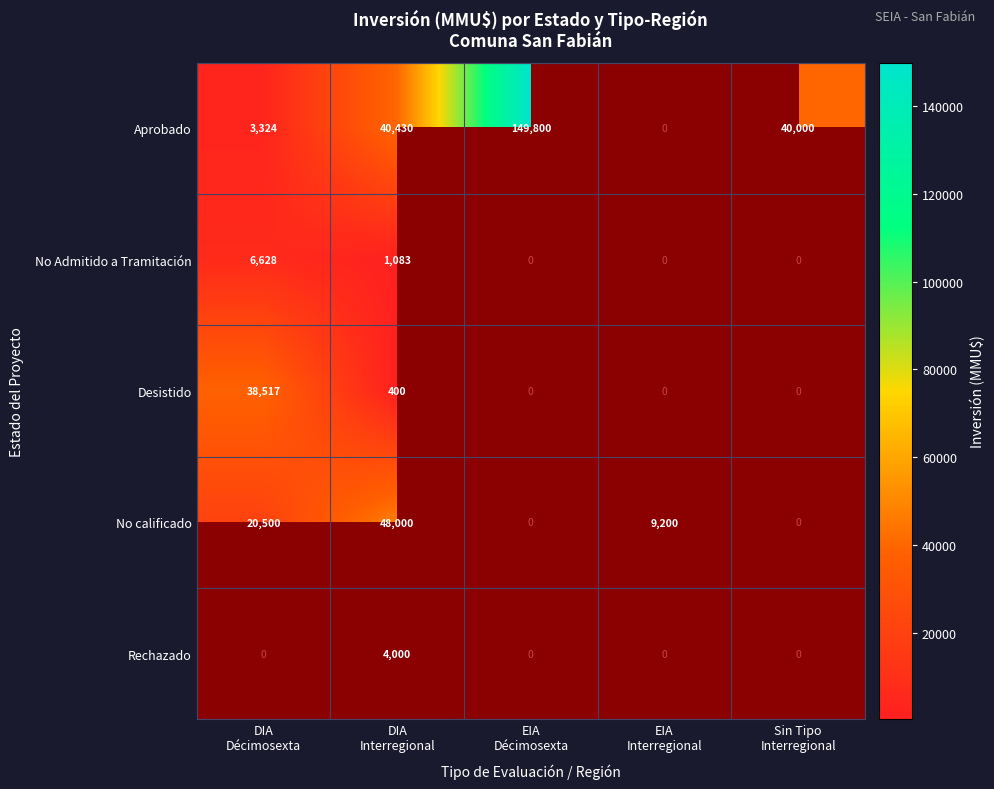

What is the highest value of the No Admitido a Tramitación series?

6628.0